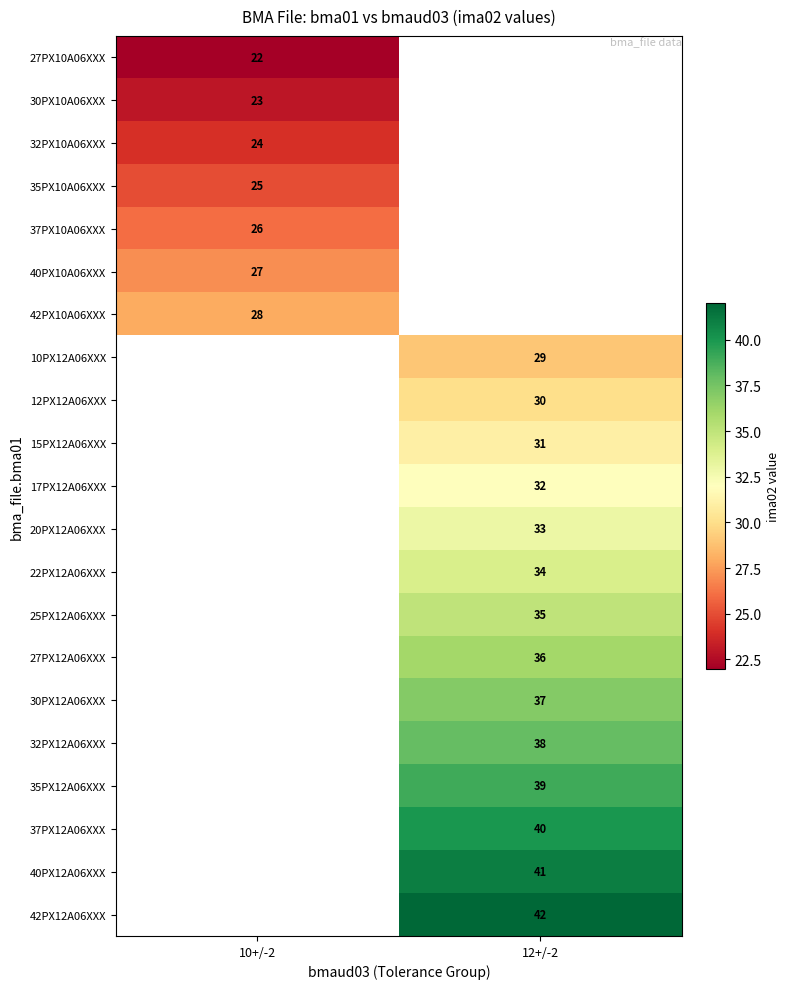

What value does the 15PX12A06XXX series have at 12+/-2?

31.0